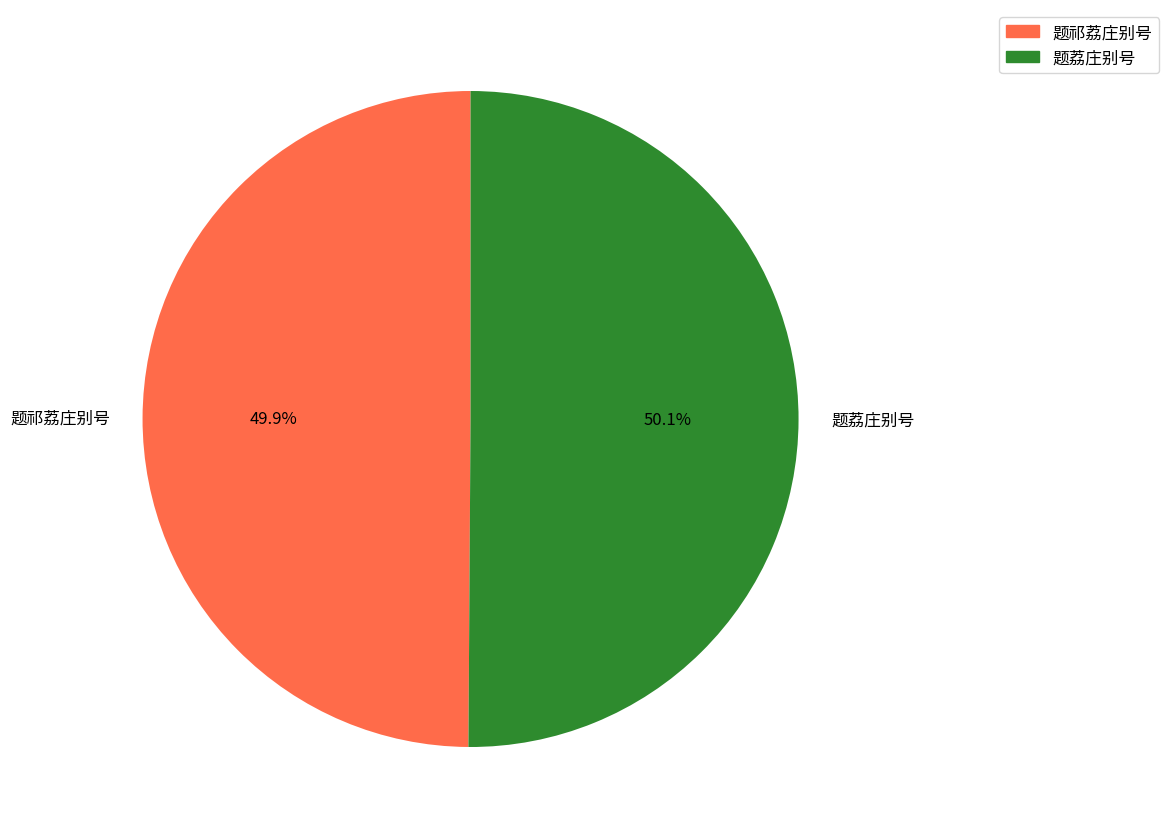

Is it true that 题祁荔庄别号 is 50% of the pie?

True